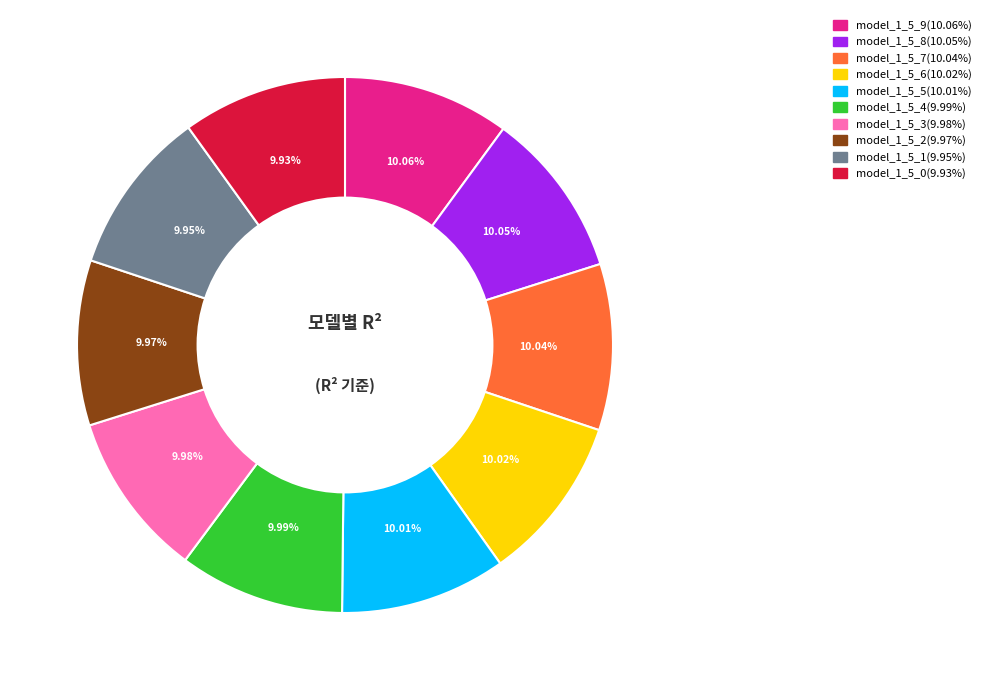

Is the sum of model_1_5_5 and model_1_5_7 greater than half?

No